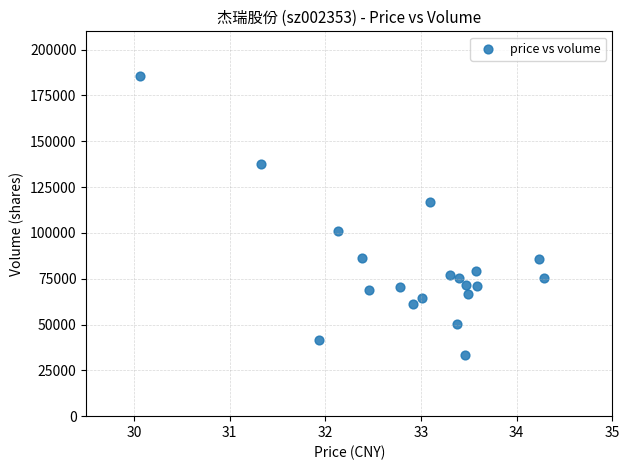

What is the range of Y values (max minus min)?

152396